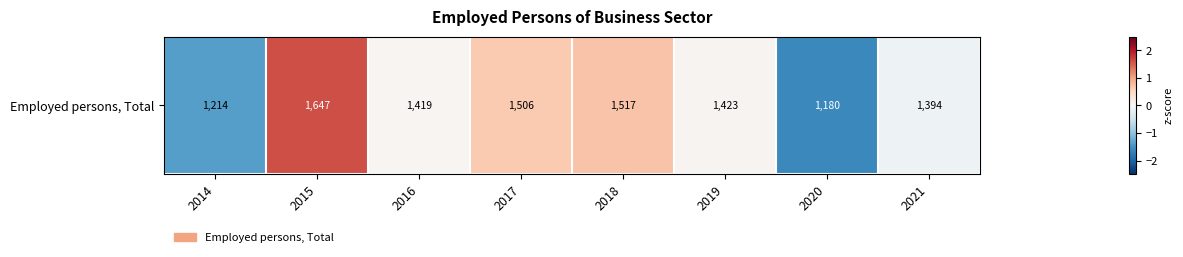

Which has a higher value, 2016 or 2020?

2016